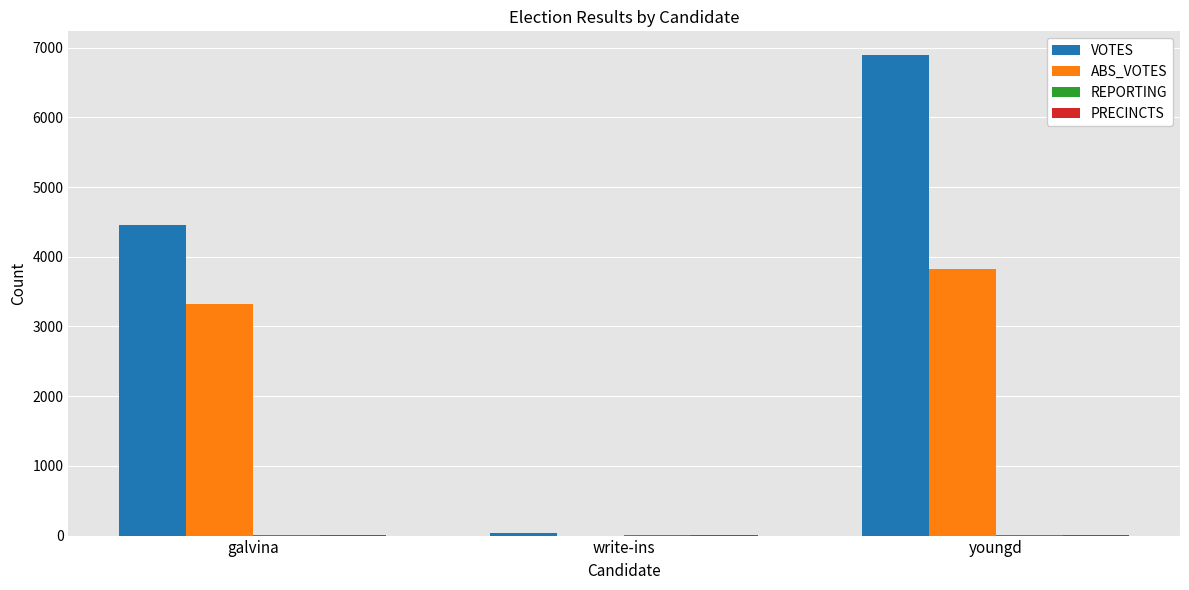

At which category is the sum across all series the highest?

youngd